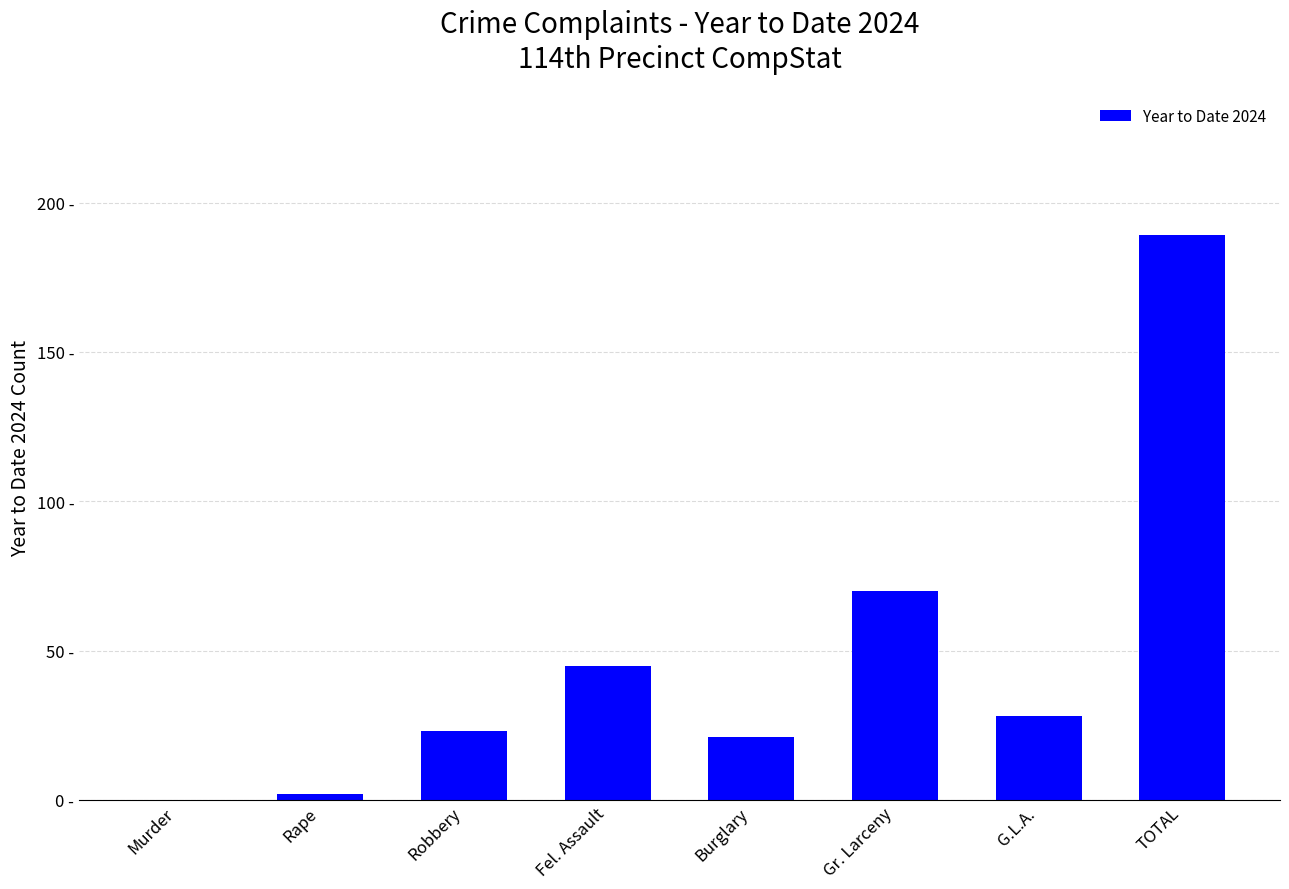

Rank the categories by value from lowest to highest.

Murder, Rape, Burglary, Robbery, G.L.A., Fel. Assault, Gr. Larceny, TOTAL